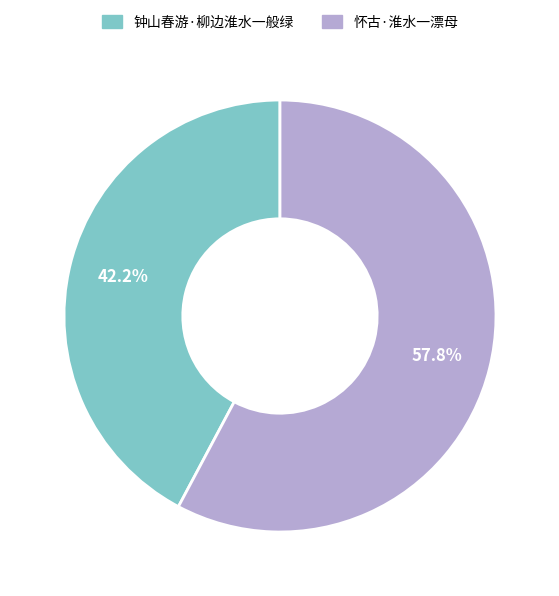

Which category has the smallest portion of the pie?

钟山春游·柳边淮水一般绿